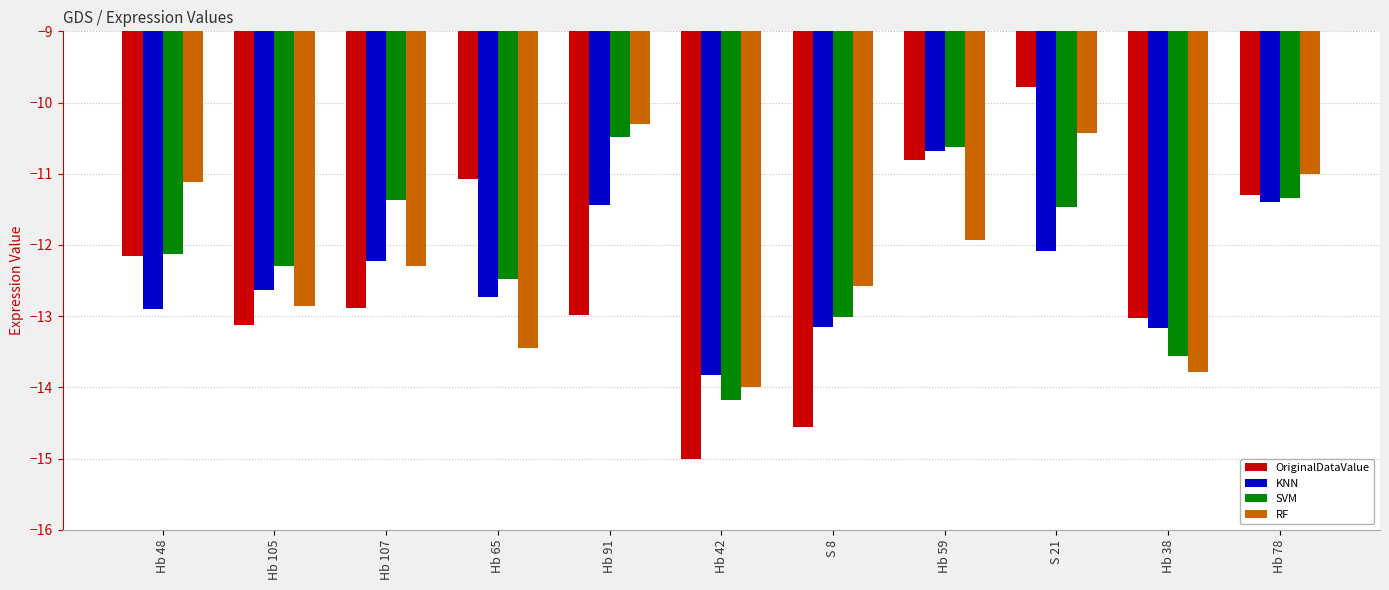

Which category has the lowest value across all series?

Hb 42